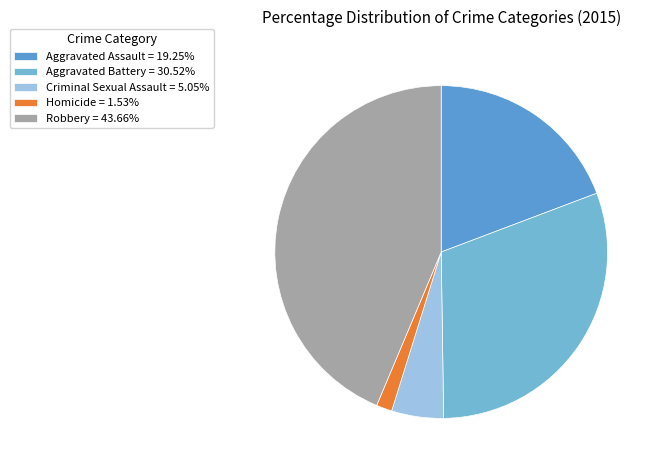

True or false: Aggravated Battery accounts for 31% of the total.

True